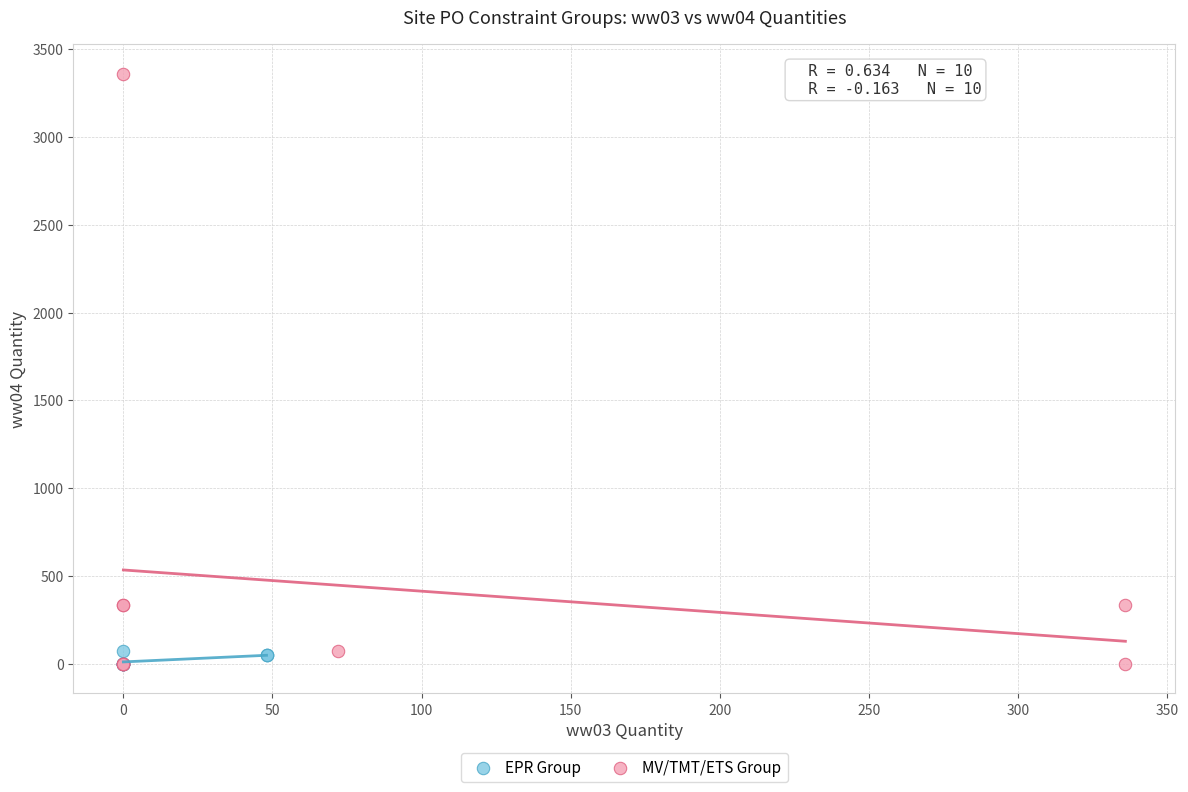

Which series reaches the maximum Y coordinate?

MV/TMT/ETS Group